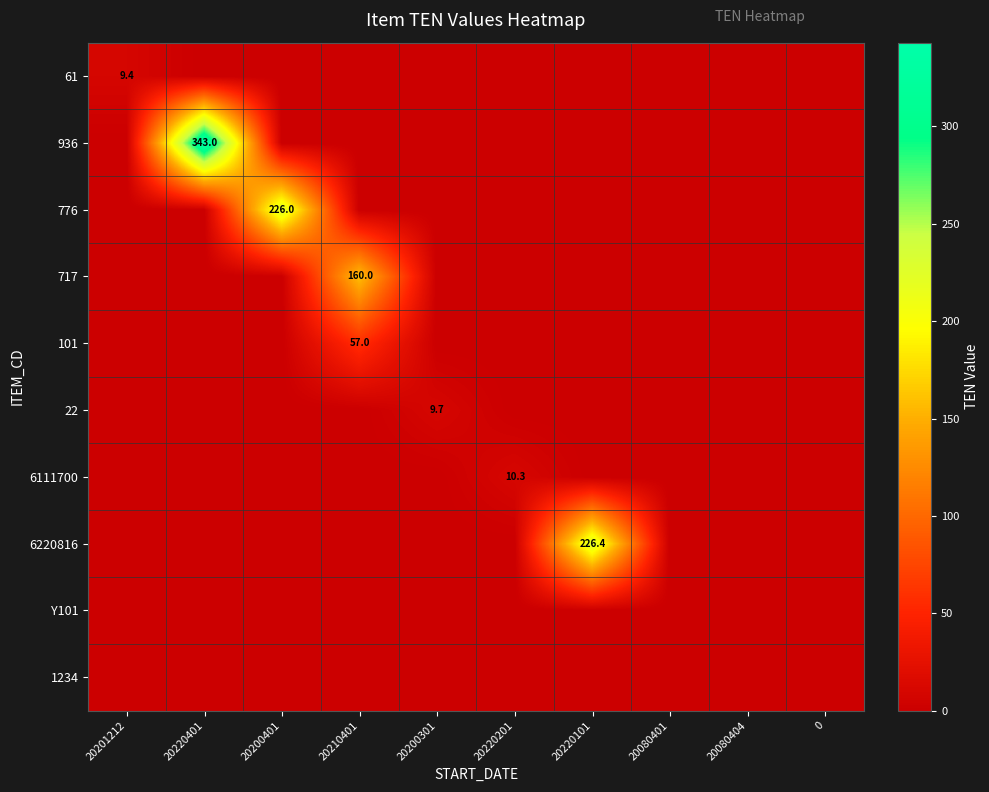

The value of 22 at 20220101 is 0.0. True or false?

True